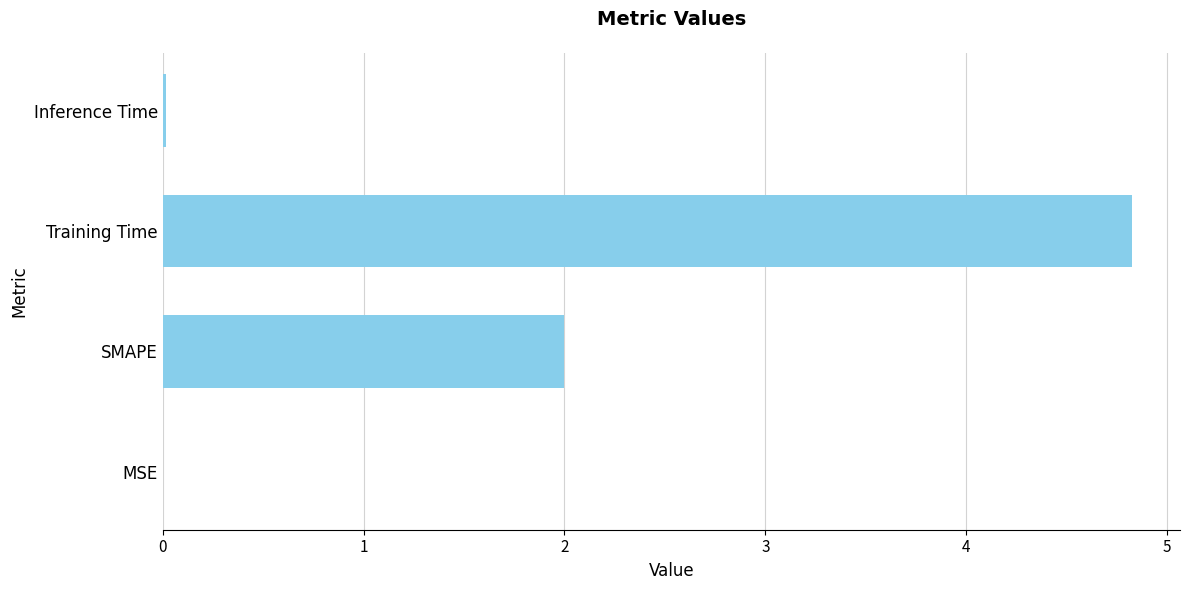

The value at SMAPE is 0.6. True or false?

False